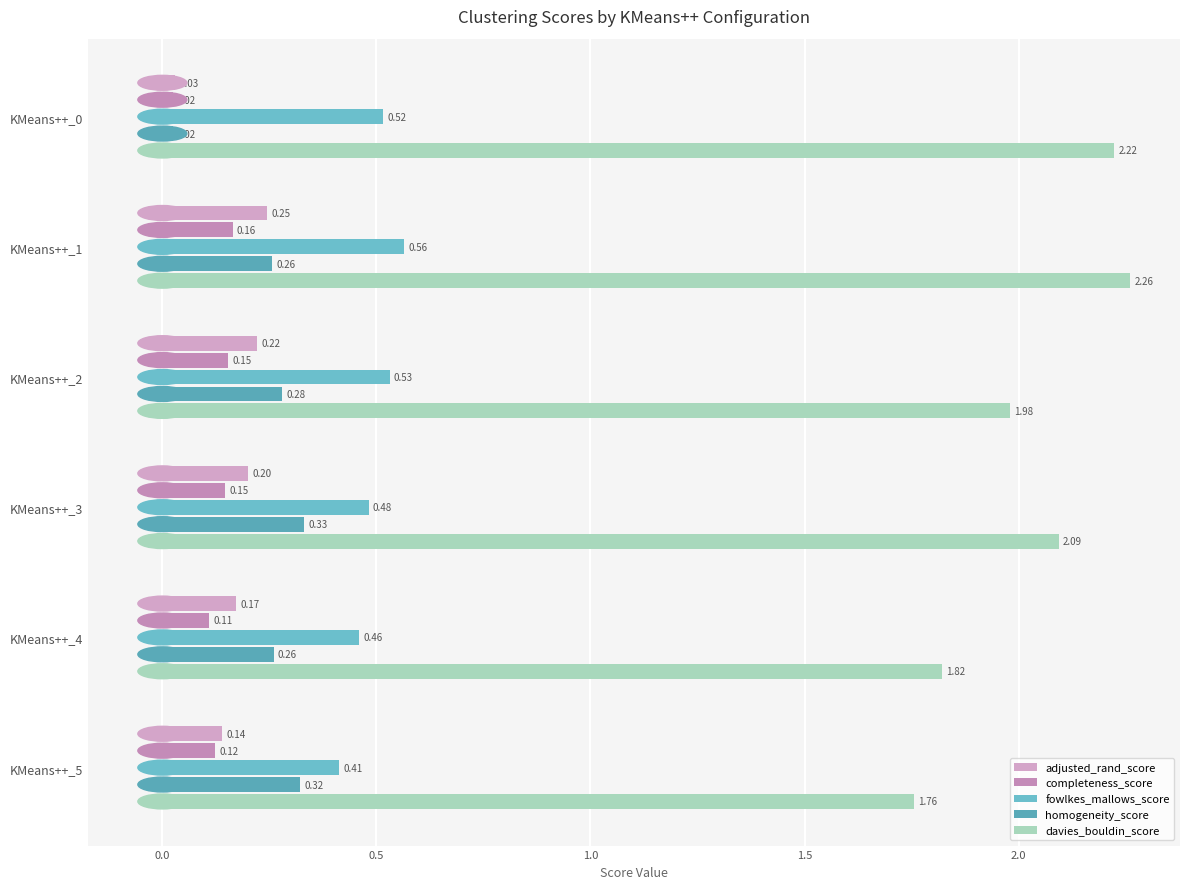

Reading left to right, extract all data points from this chart.

adjusted_rand_score: 0.0	0.2	0.2	0.2	0.2	0.1
completeness_score: 0.0	0.2	0.2	0.1	0.1	0.1
fowlkes_mallows_score: 0.5	0.6	0.5	0.5	0.5	0.4
homogeneity_score: 0.0	0.3	0.3	0.3	0.3	0.3
davies_bouldin_score: 2.2	2.3	2.0	2.1	1.8	1.8